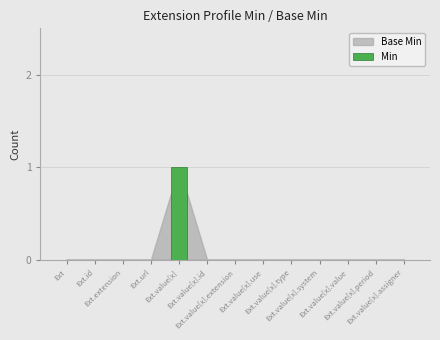

How many series are shown in this chart?

1